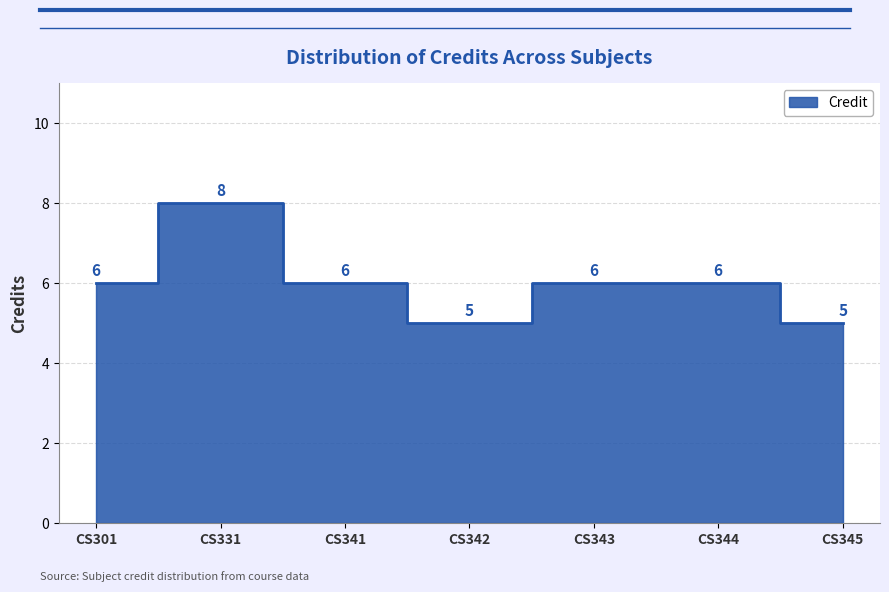

Where is the data nearest to the value 6?

CS301